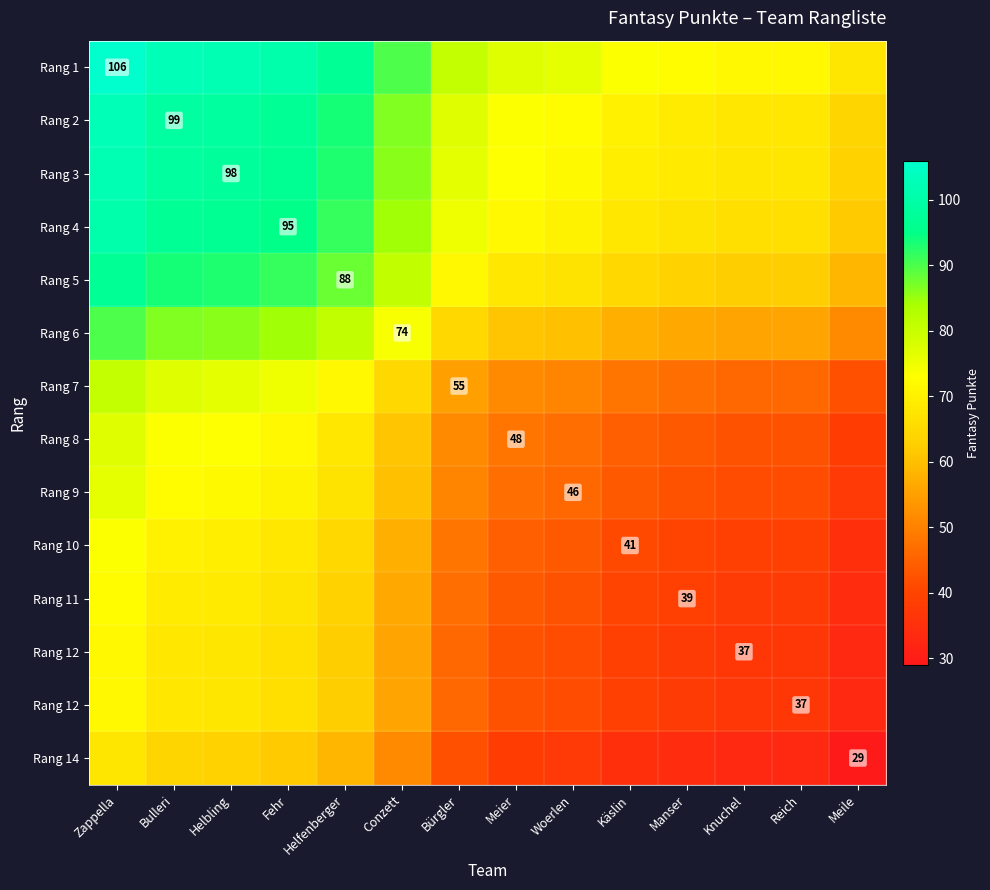

What is the minimum value shown in the chart?

29.0